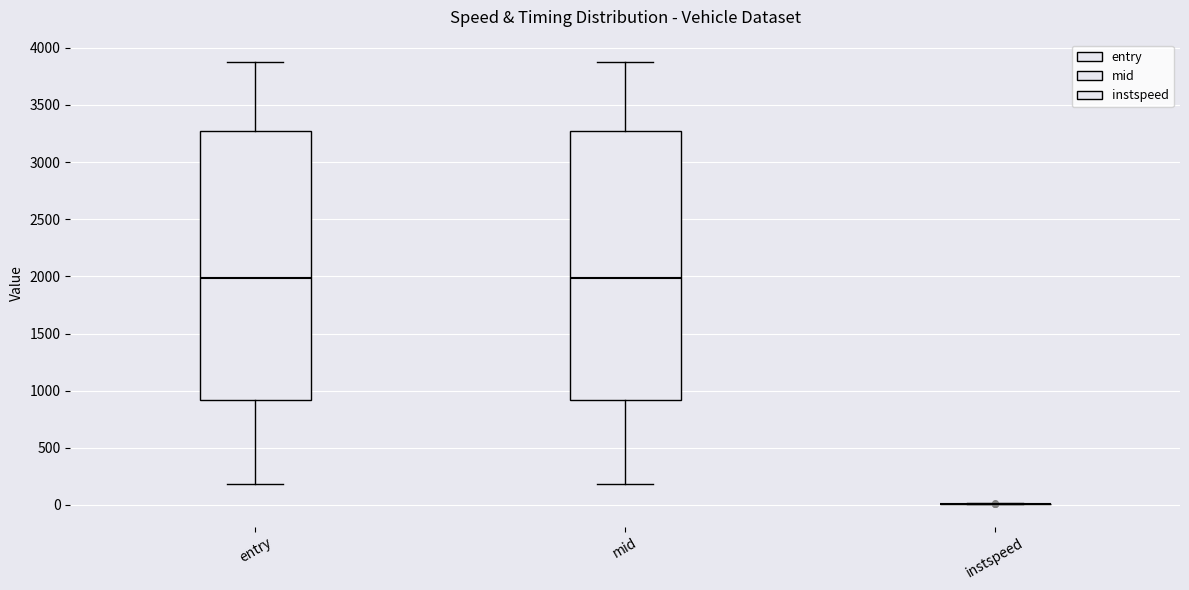

Where does the lower whisker of the box for mid end on the y-axis? The values are not printed on the chart, so give them approximately, as read against the axis.

200